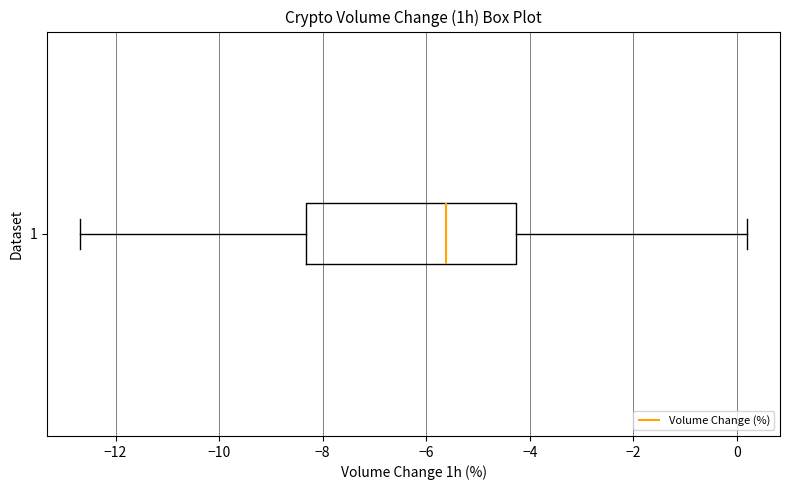

Transcribe this box plot: give where the median line is, the range the box spans, and where the two whiskers end, as read against the x-axis. The values are not printed on the chart, so give them approximately, as read against the axis.

median -5.6, box -8.4 to -4.2, whiskers -12.6 to 0.2